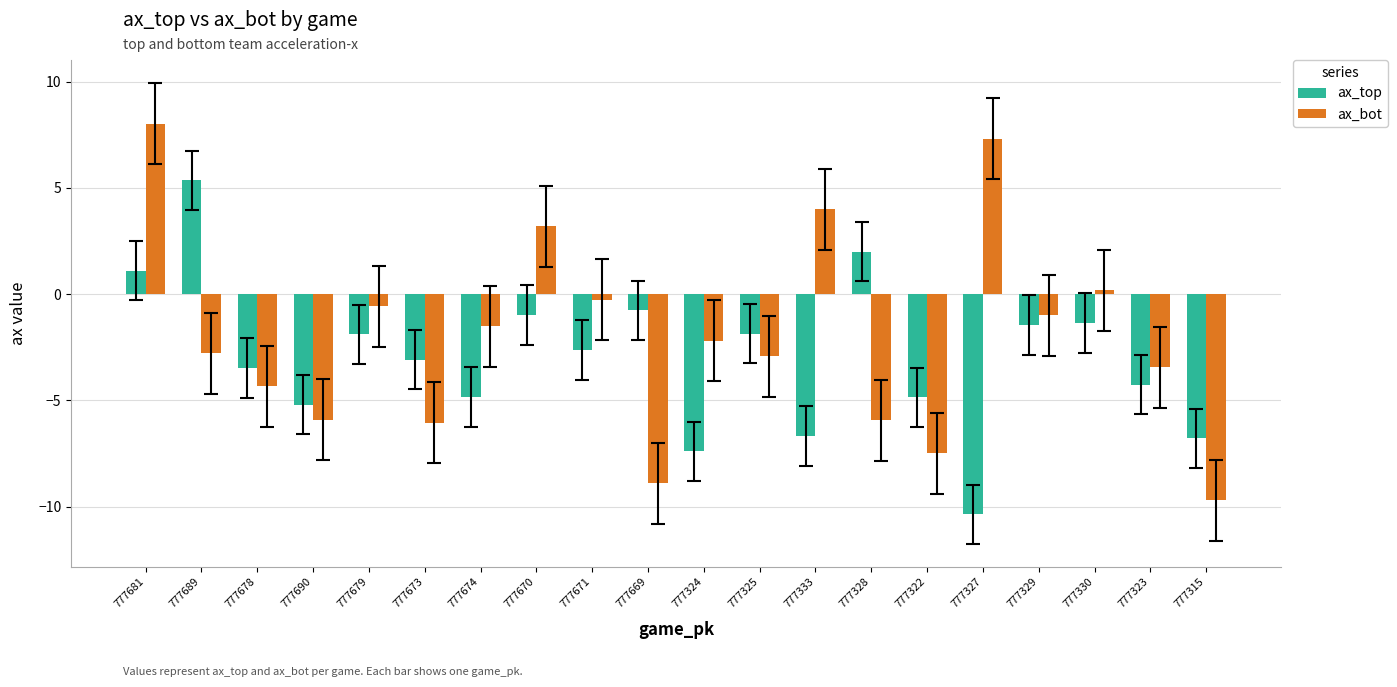

What is the total value across all series at 777330?

-1.2